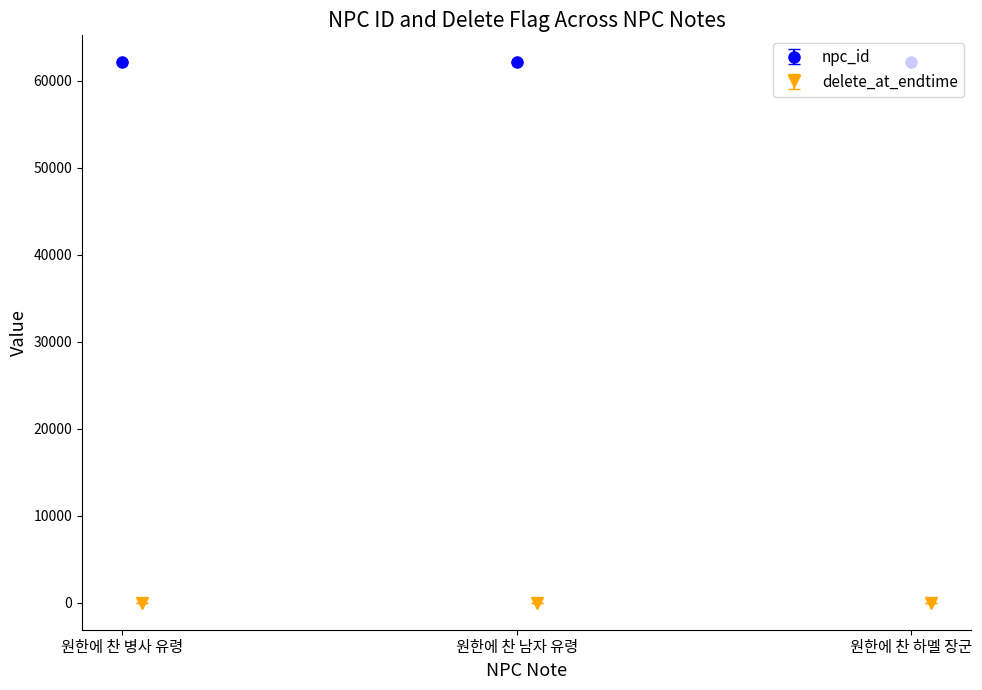

At which label is npc_id closest to 62089?

원한에 찬 남자 유령